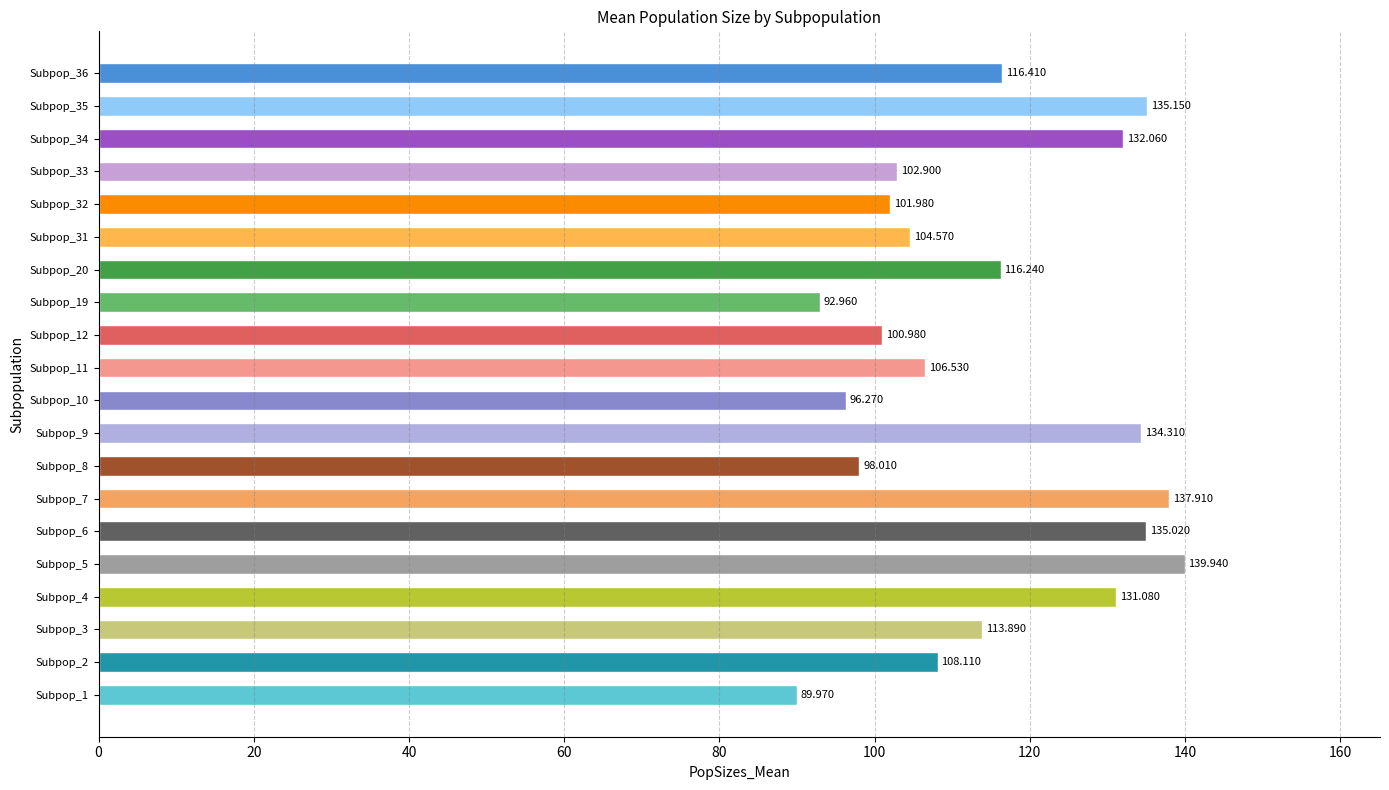

What is the minimum value shown in the chart?

90.0